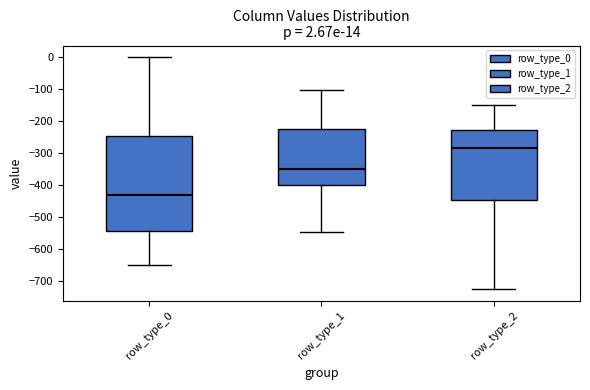

Which box's median line is the lowest?

row_type_0